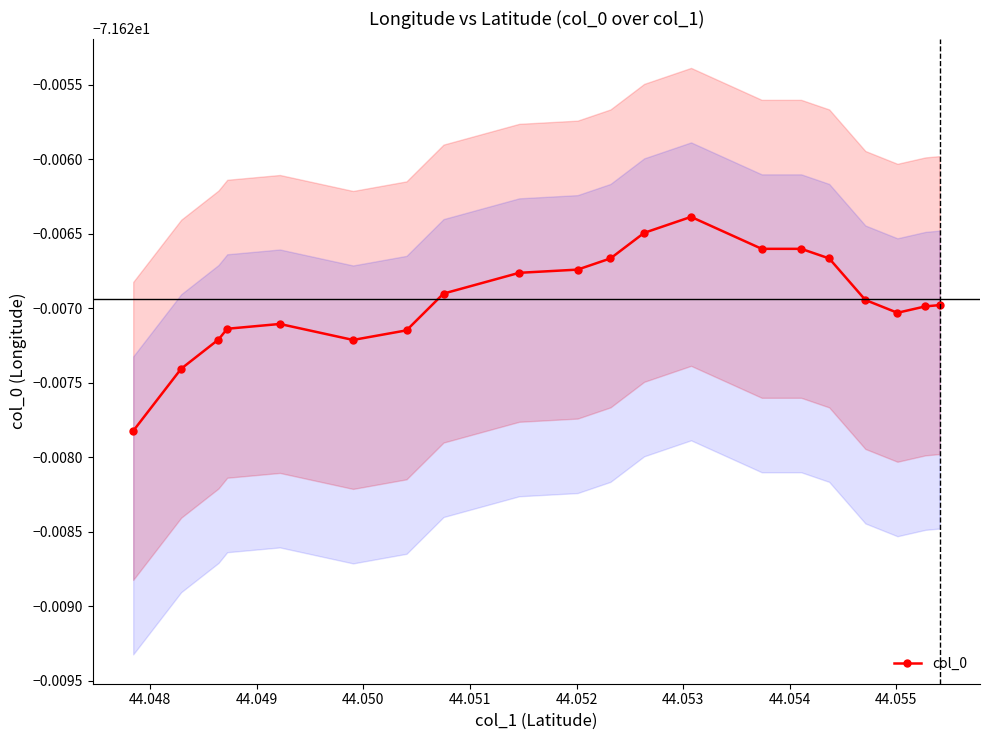

Reading left to right, what are all the values shown in this chart?

-71.6	-71.6	-71.6	-71.6	-71.6	-71.6	-71.6	-71.6	-71.6	-71.6	-71.6	-71.6	-71.6	-71.6	-71.6	-71.6	-71.6	-71.6	-71.6	-71.6